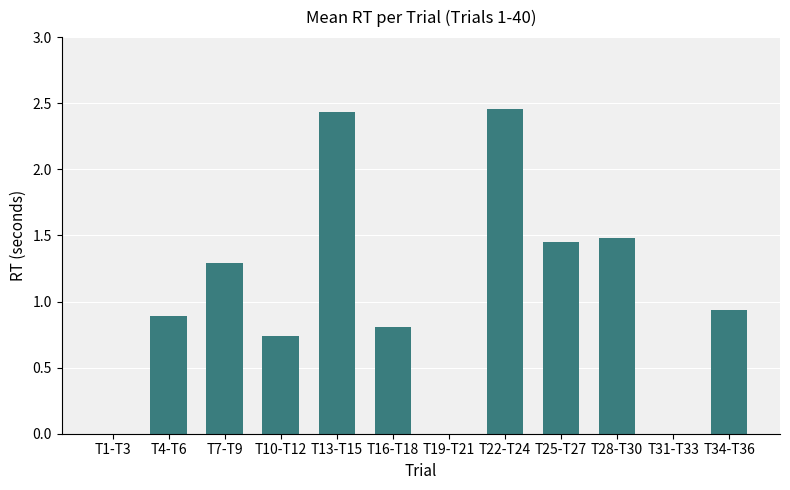

What is the ratio of the value at T10-T12 to the value at T28-T30?

0.5